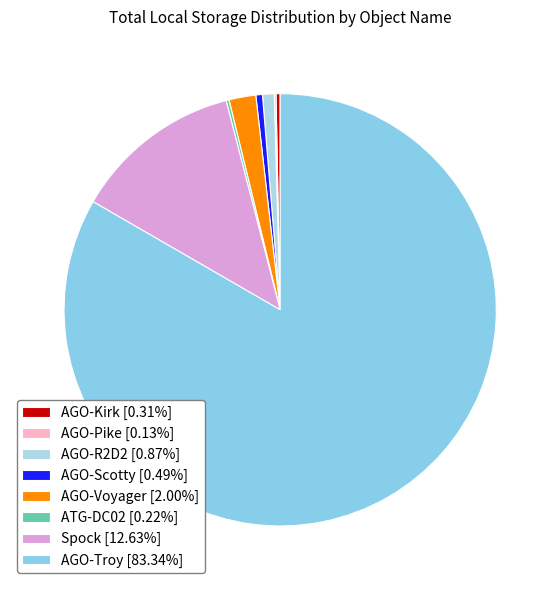

What is the change in value from AGO-Pike to Spock?

+953.6